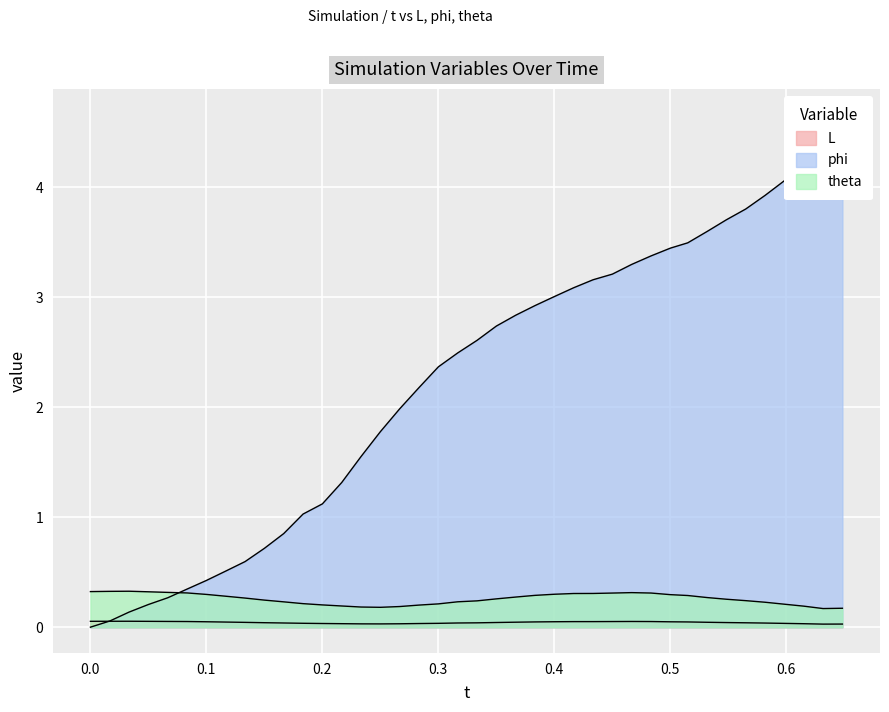

The L series shows 0.1 at 0.0. True or false?

True